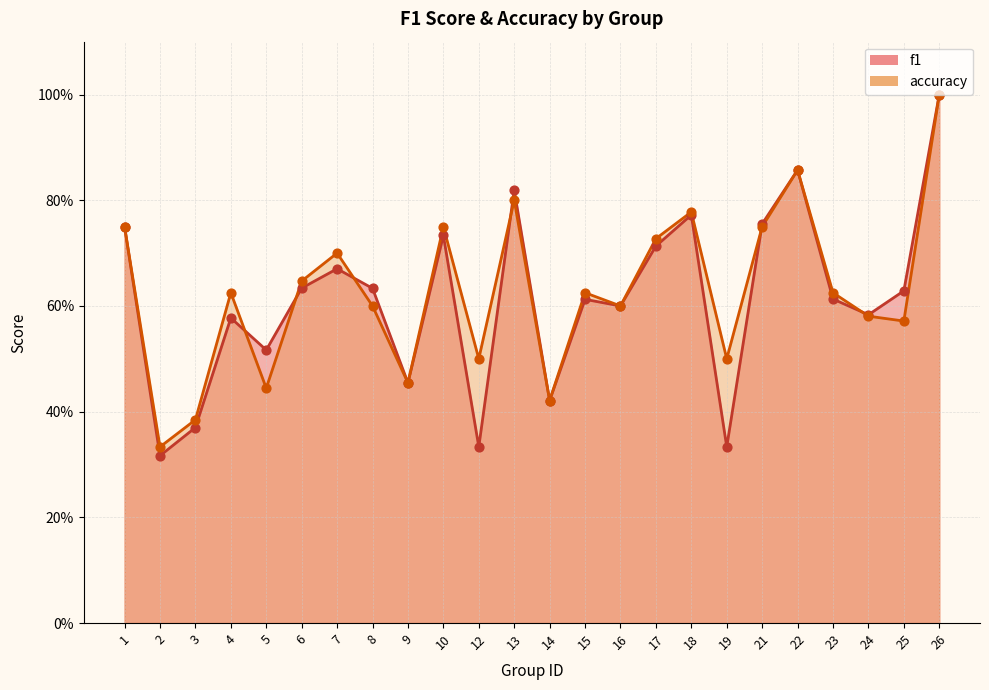

What is the total value across all series at 16?

1.2